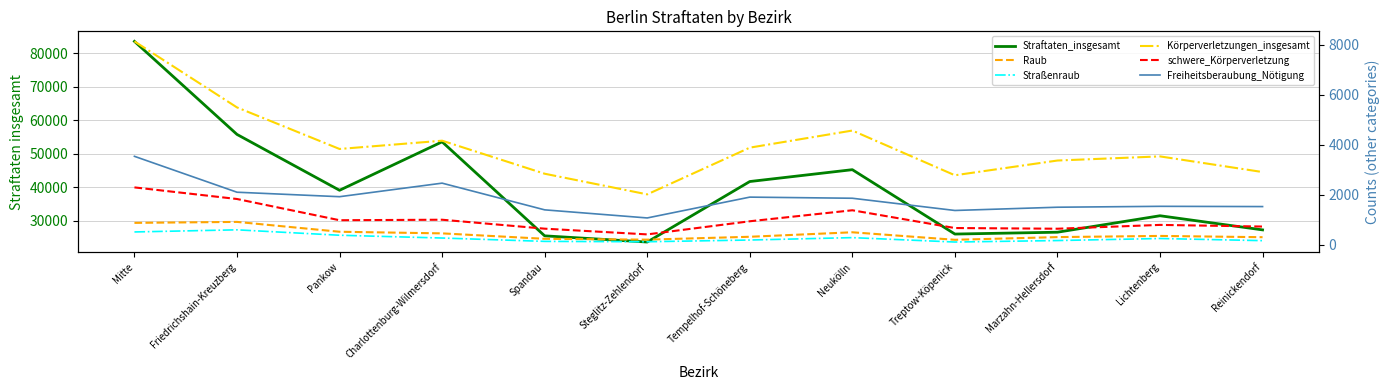

Reading left to right, transcribe all the data shown in this chart.

Straftaten_insgesamt: 83611	55838	39164	53630	25564	23719	41776	45313	26099	26649	31563	27344
Raub: 884	923	529	464	247	213	328	508	207	315	362	311
Straßenraub: 521	606	389	278	144	129	198	294	118	177	259	173
Körperverletzungen_insgesamt: 8144	5502	3840	4171	2850	2024	3893	4577	2788	3378	3543	2917
schwere_Körperverletzung: 2303	1839	990	1010	652	423	948	1388	678	650	803	737
Freiheitsberaubung_Nötigung: 3546	2110	1931	2473	1405	1081	1914	1869	1380	1510	1546	1536